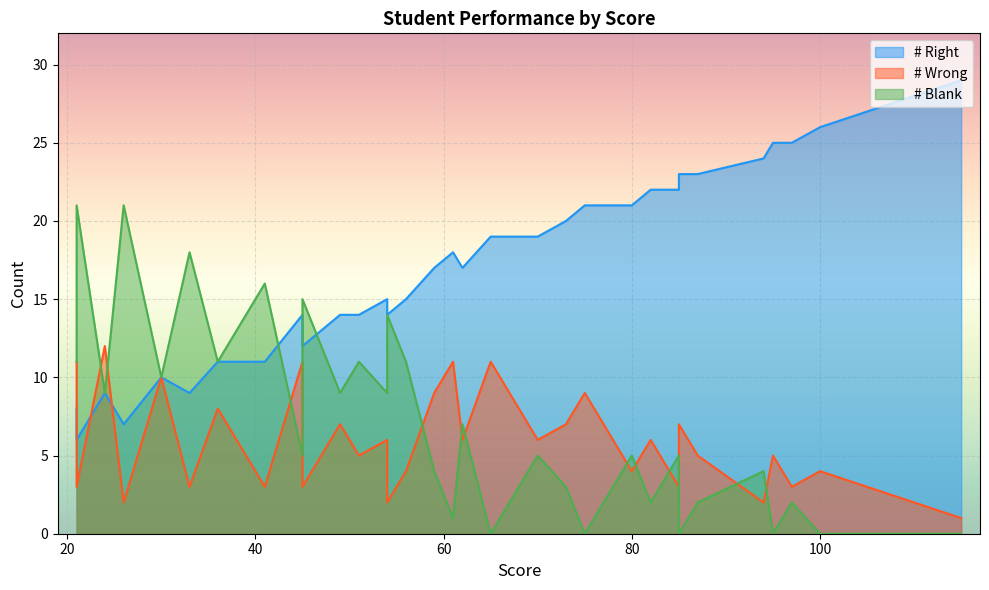

The value of # Right at 97 is 25. True or false?

True